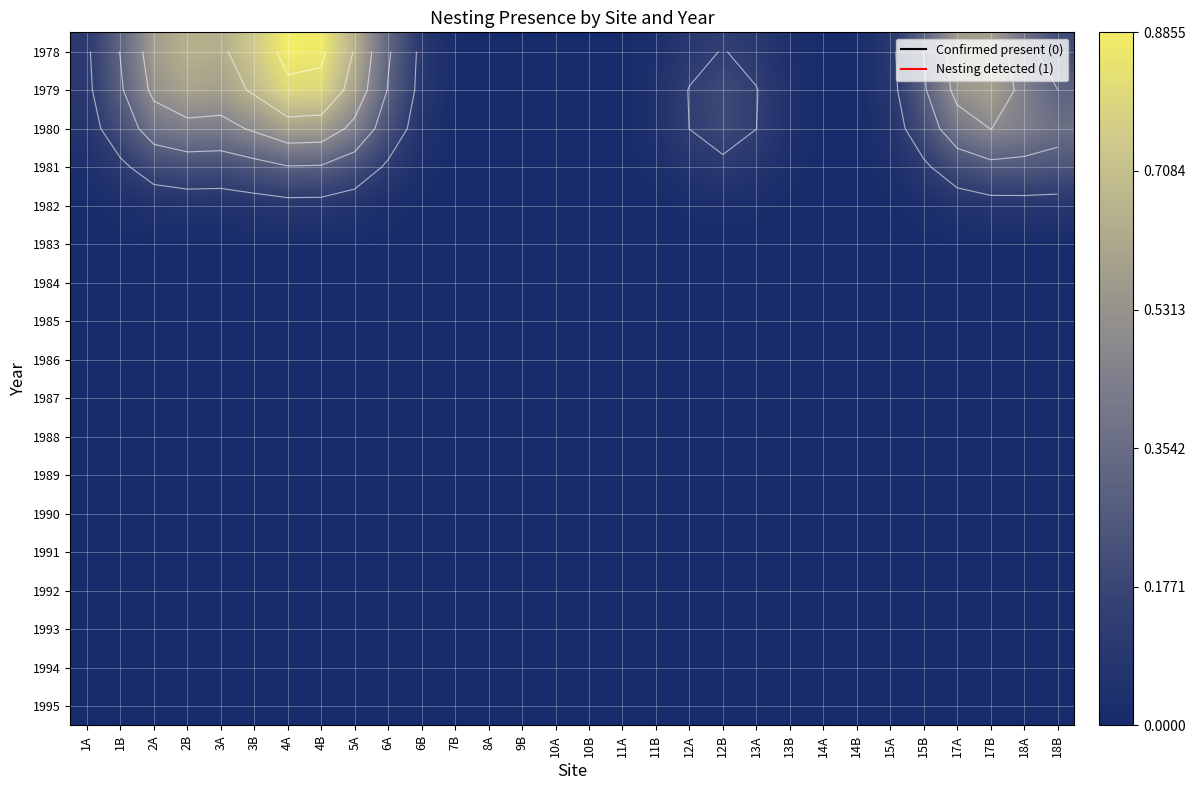

Which category has the lowest value across all series?

1A